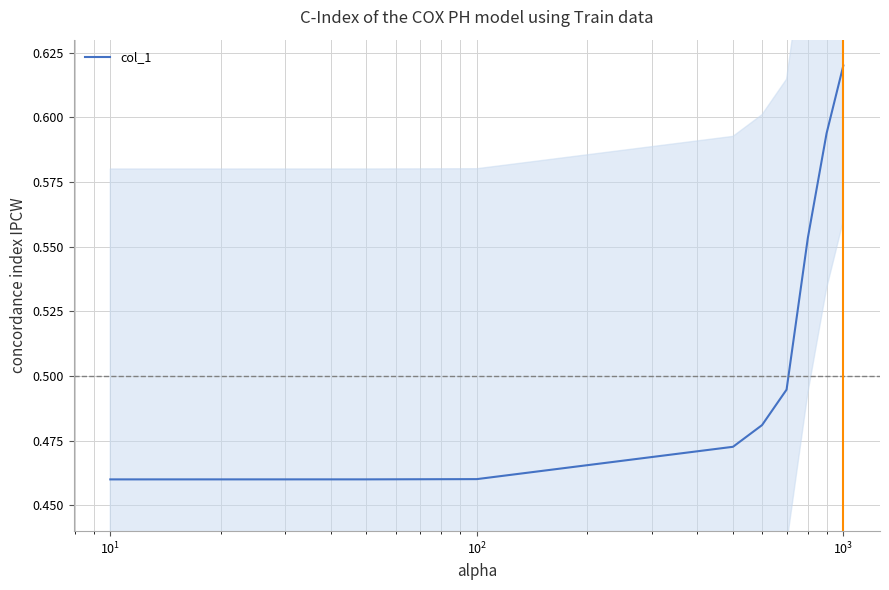

How many lines are shown in the chart?

1